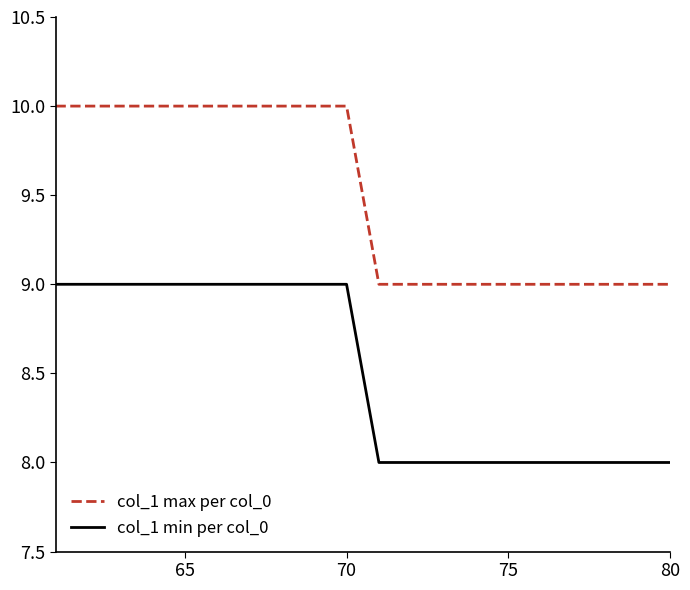

Which series has the largest total across all categories?

col_1 max per col_0